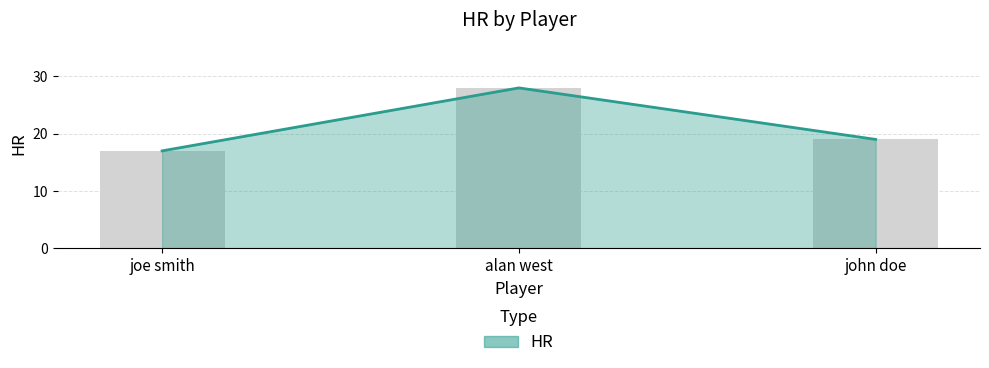

Count the values in the range 17 to 28.

3